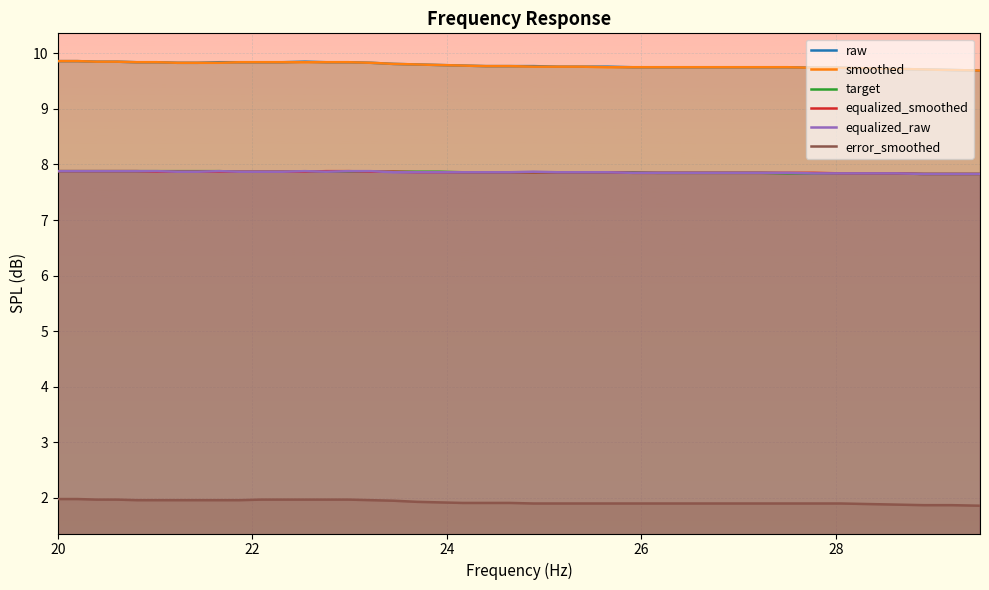

Which series has the largest range (max minus min)?

raw